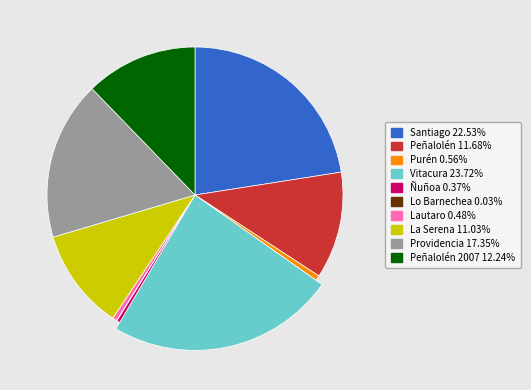

Is it true that Providencia is 23% of the pie?

False